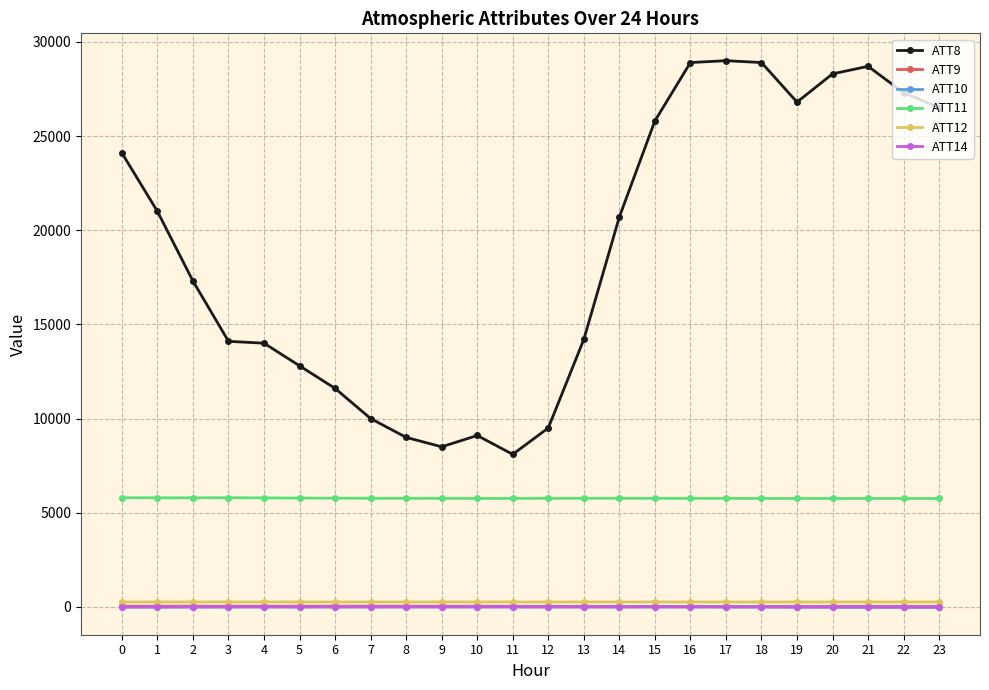

True or false: ATT8 has a value of 21268.4 at 5.

False